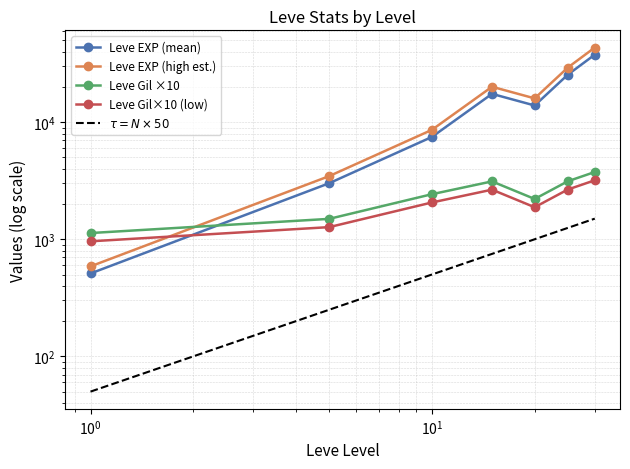

How many series are shown in this chart?

5